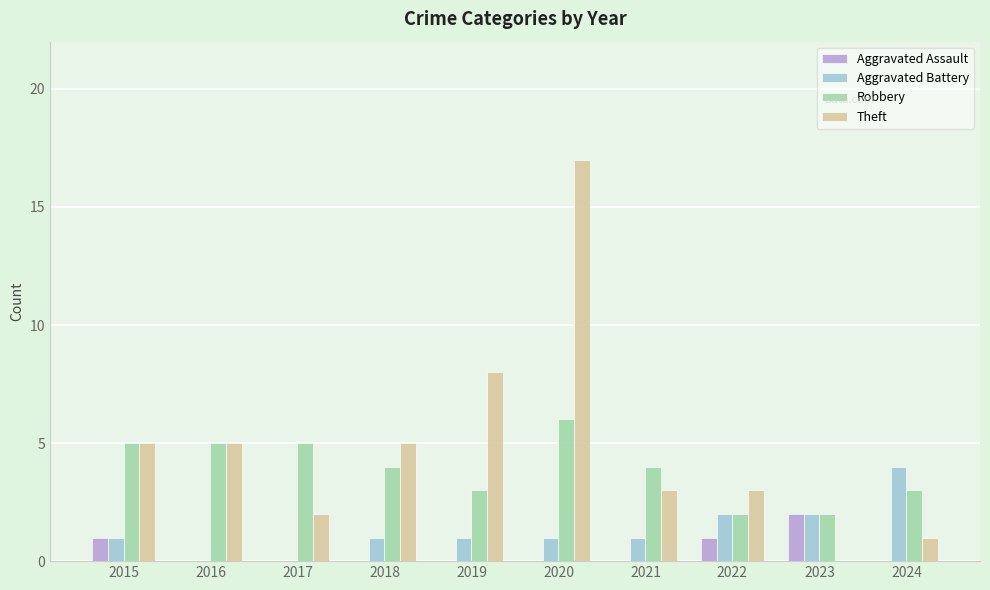

The value of Theft at 2021 is 5. True or false?

False